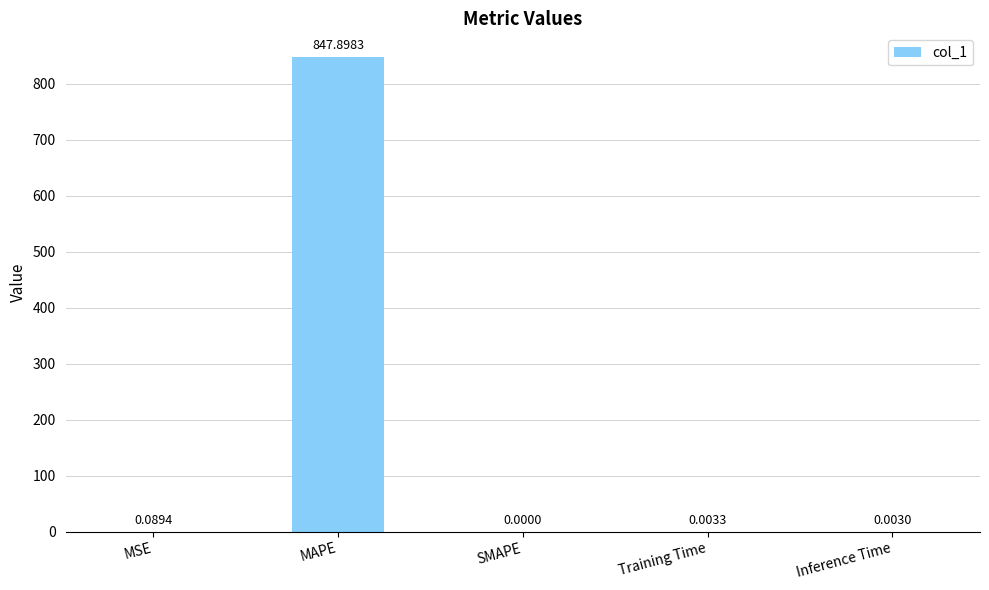

Which has a higher value, Inference Time or MSE?

MSE